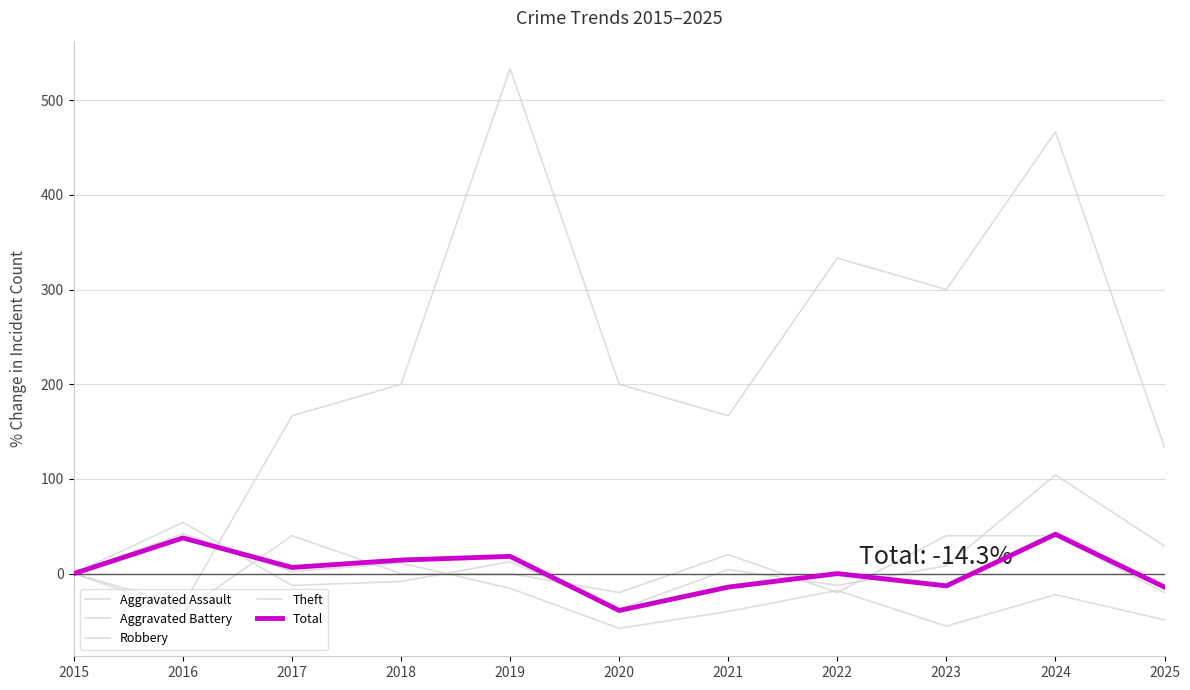

What is the difference between the highest and lowest values at 2018?

208.3